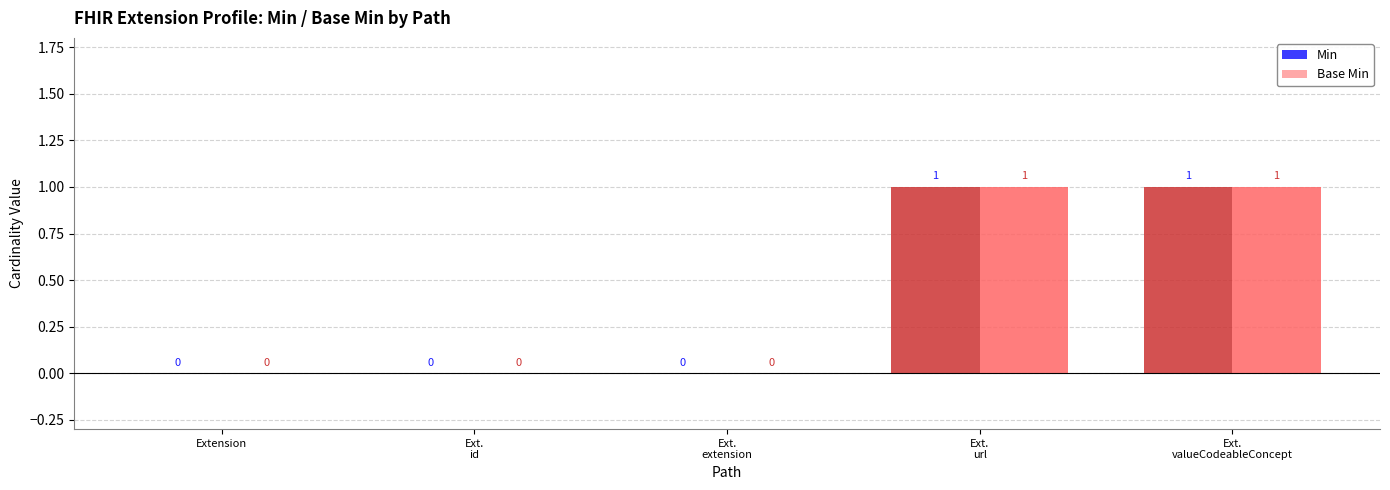

The Base Min series shows 1 at Extension. True or false?

False